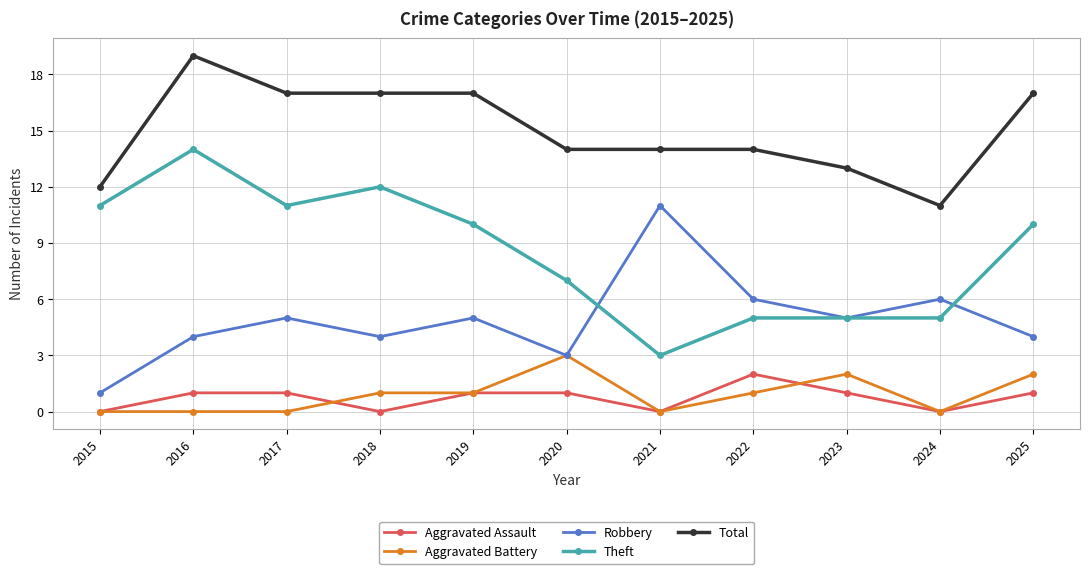

At 2022, list the series in order from largest to smallest.

Total, Robbery, Theft, Aggravated Assault, Aggravated Battery